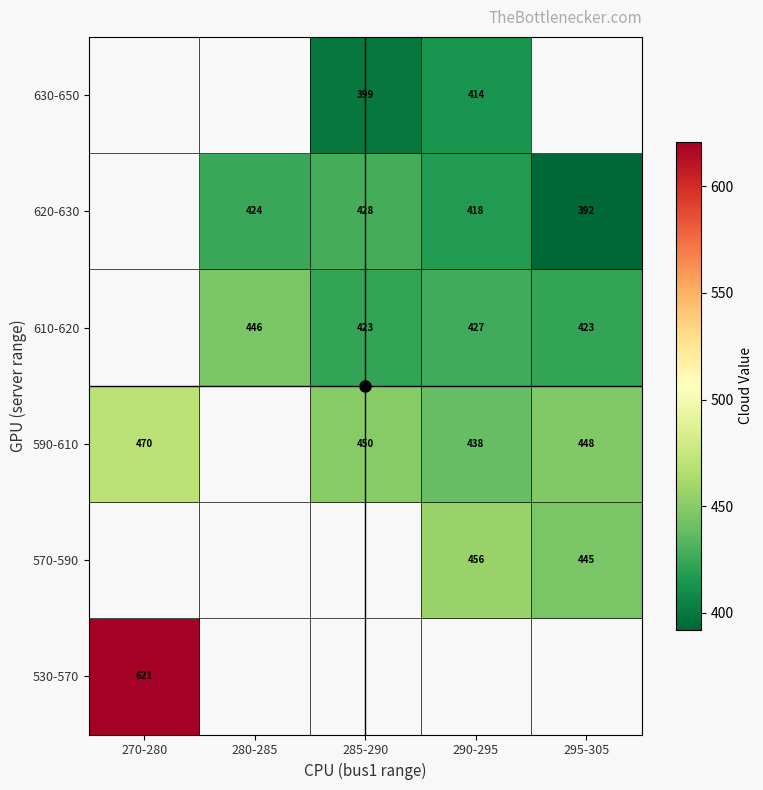

How many categories are shown in the chart?

5